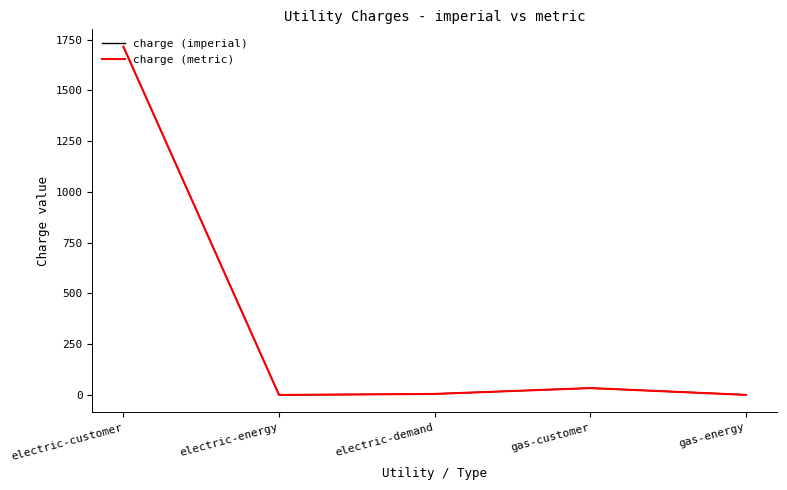

At which category is the sum across all series the highest?

electric-customer